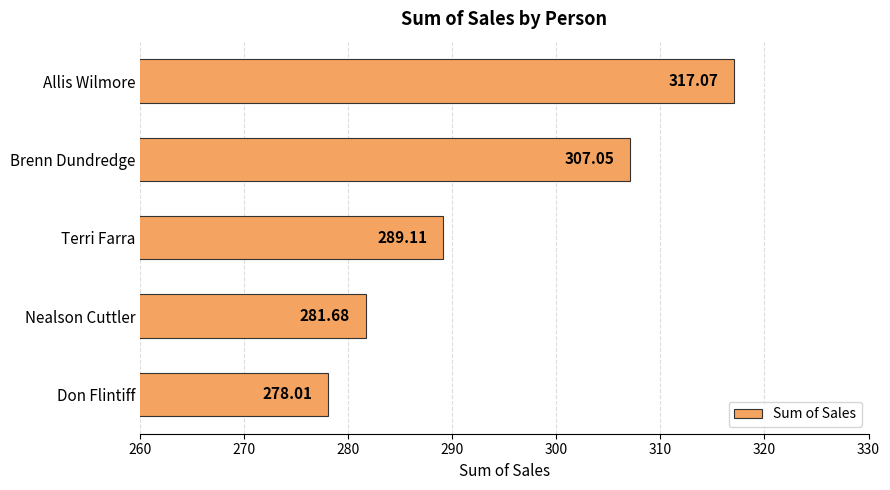

Where is the data nearest to the value 297?

Terri Farra